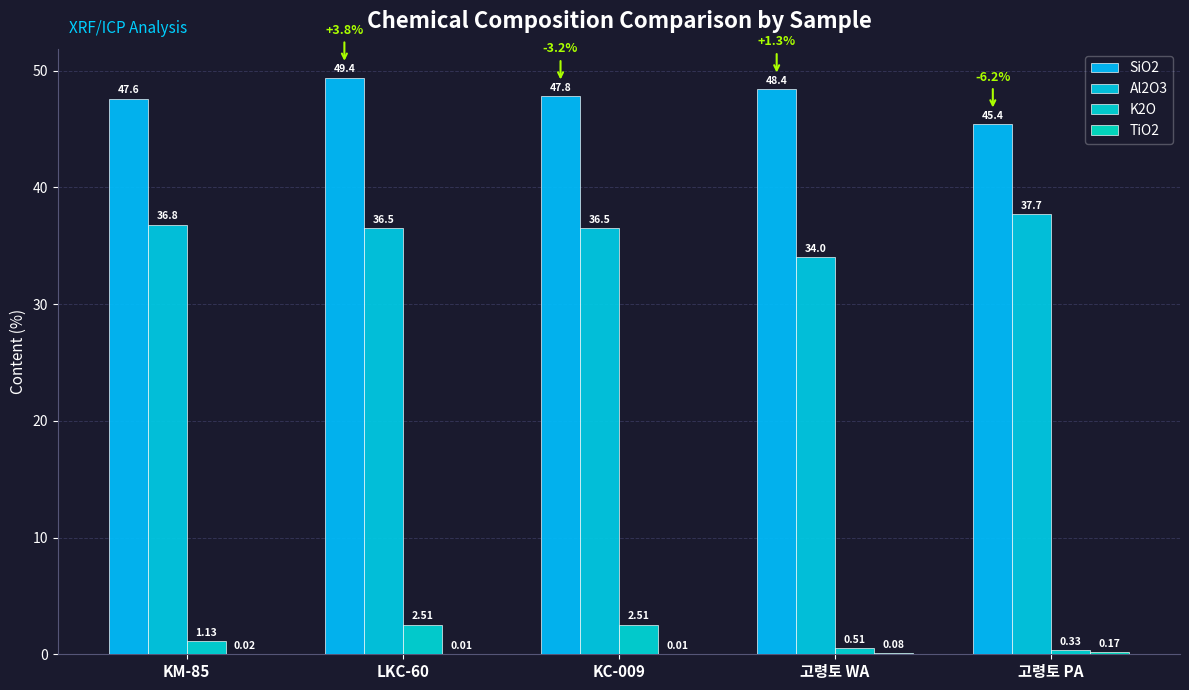

Which category has the highest value in the SiO2 series?

LKC-60